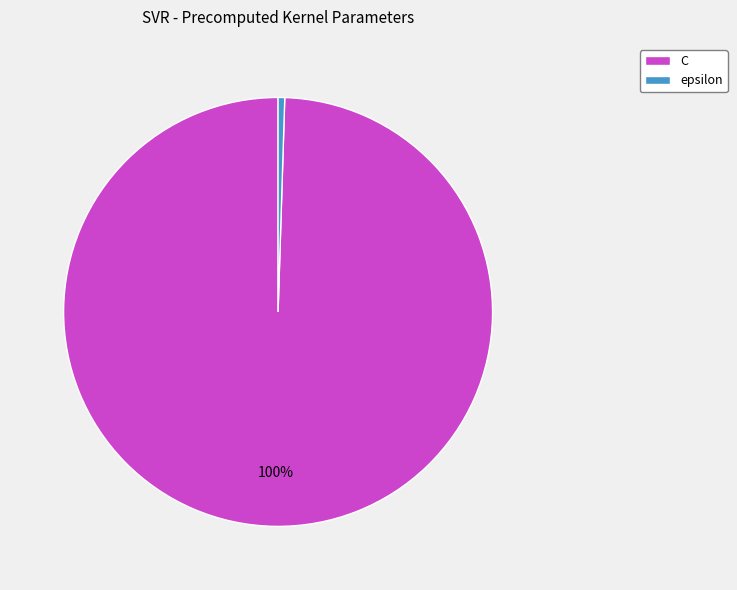

To the nearest percent, what is the combined percentage of C and epsilon?

100%